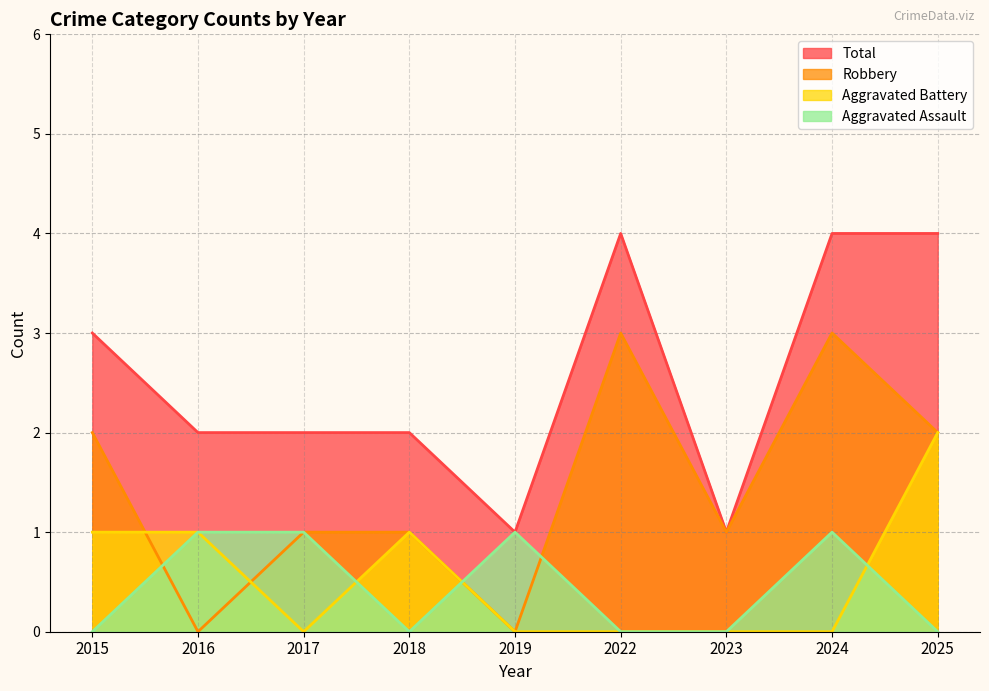

How many intersections are there between Robbery and Aggravated Assault?

3